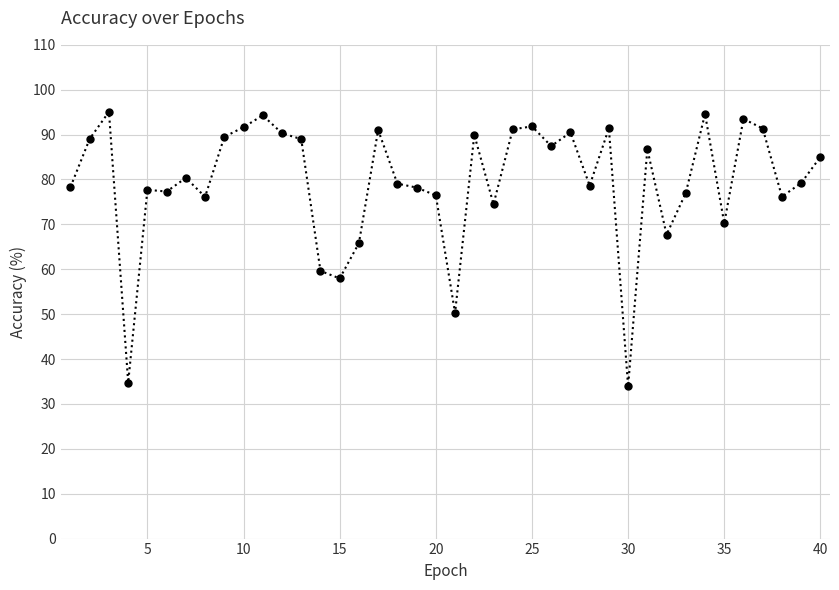

What is the value of the 37th point from the left?

91.4